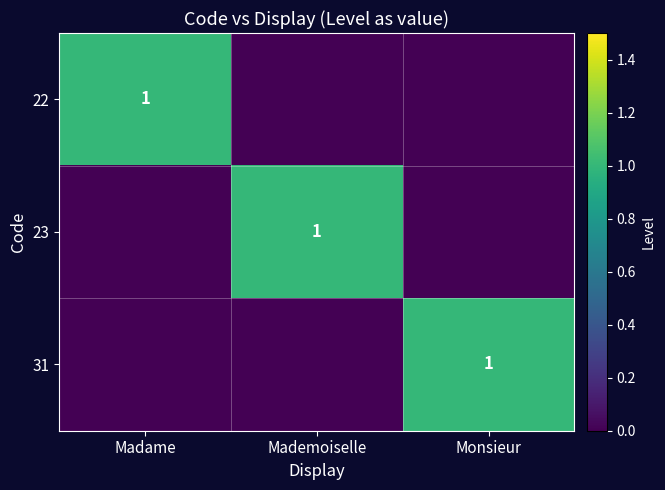

What is the maximum value shown in the chart?

1